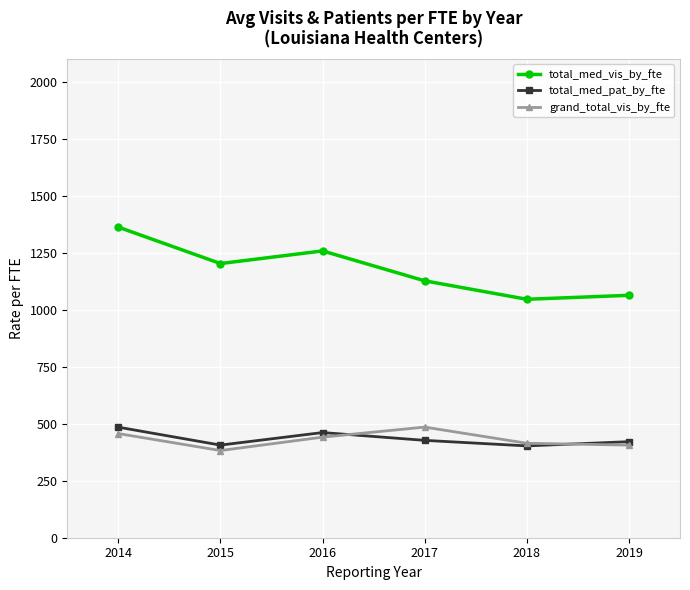

Count the number of categories in the chart.

6